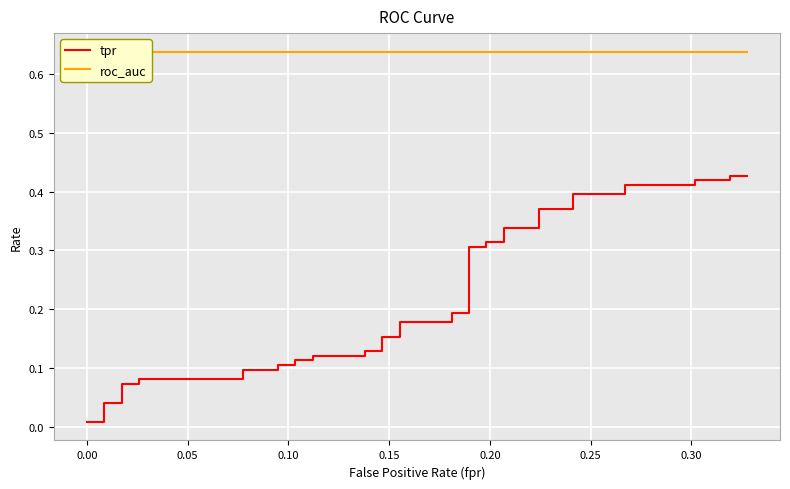

True or false: roc_auc and tpr cross at least once.

False